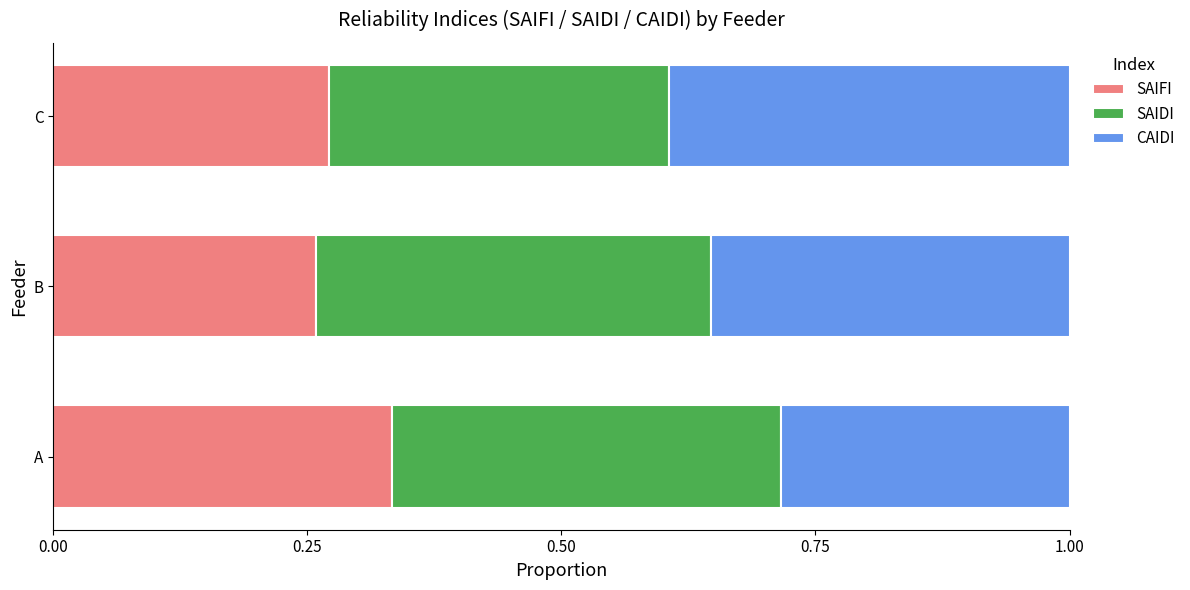

What are all the series names shown in the legend?

SAIFI, SAIDI, CAIDI